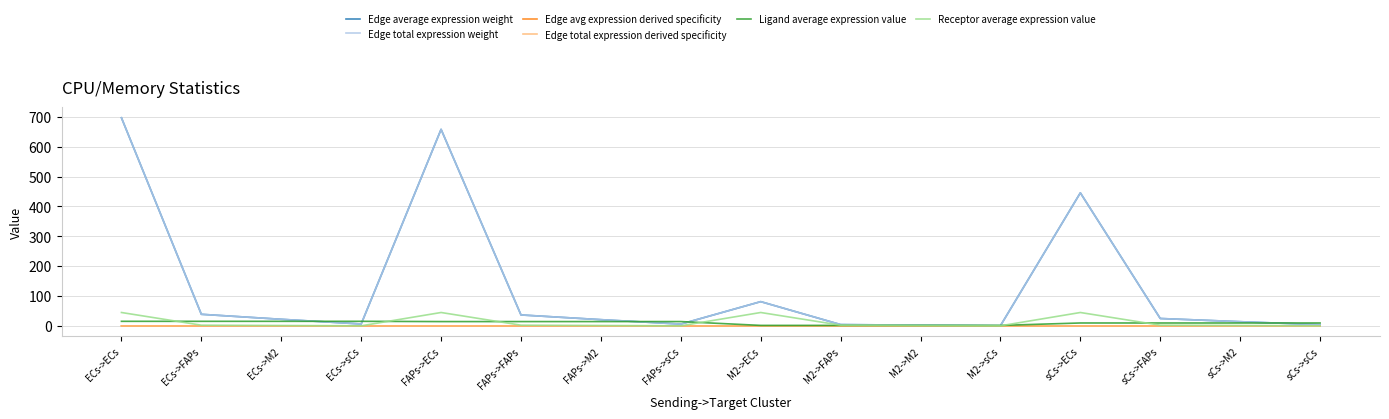

Does the chart display data point markers on the line(s)?

No